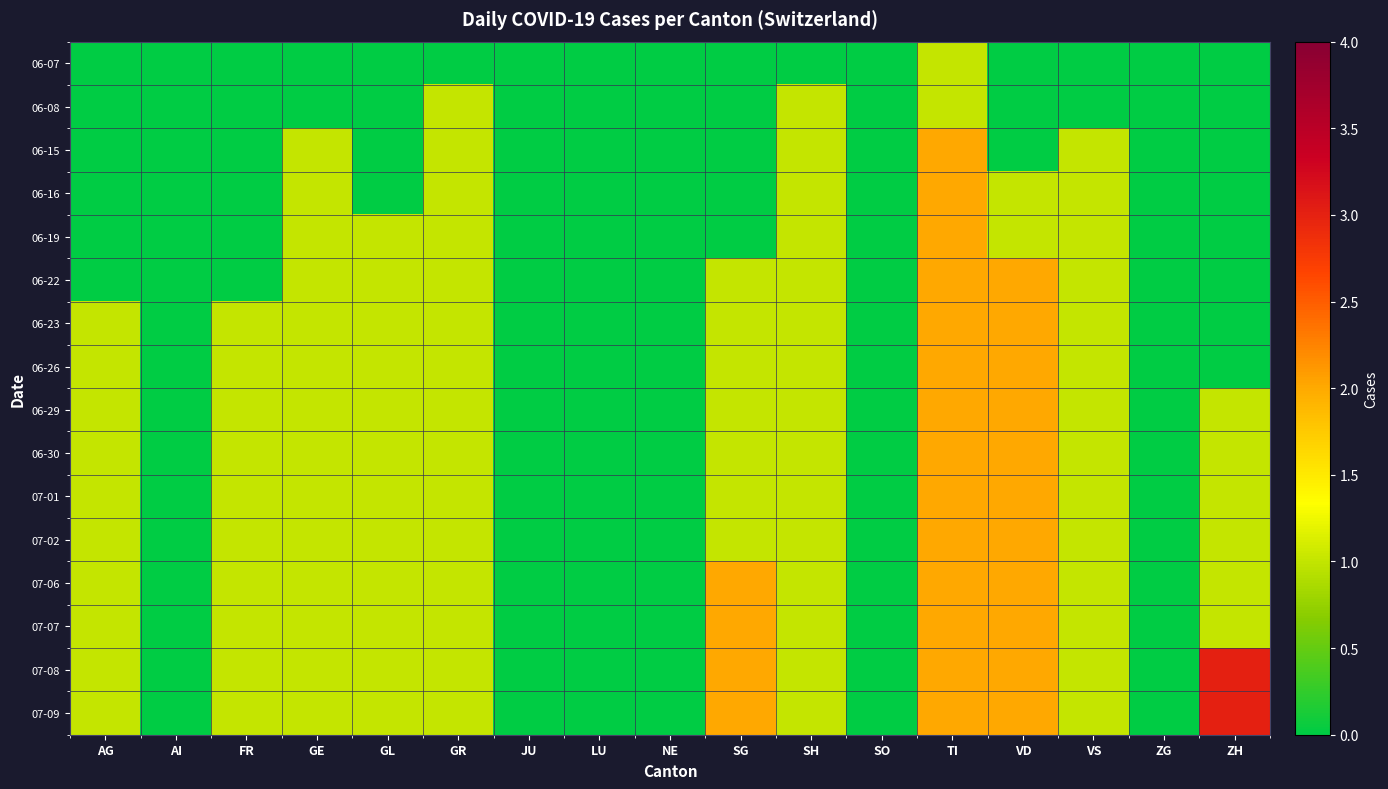

Rank the series by their maximum value, from highest to lowest.

07-08, 07-09, 06-15, 06-16, 06-19, 06-22, 06-23, 06-26, 06-29, 06-30, 07-01, 07-02, 07-06, 07-07, 06-07, 06-08